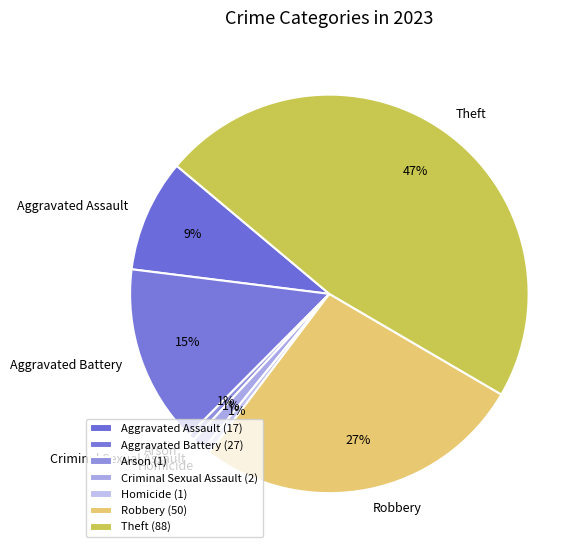

To the nearest percent, what portion does Robbery represent?

27%